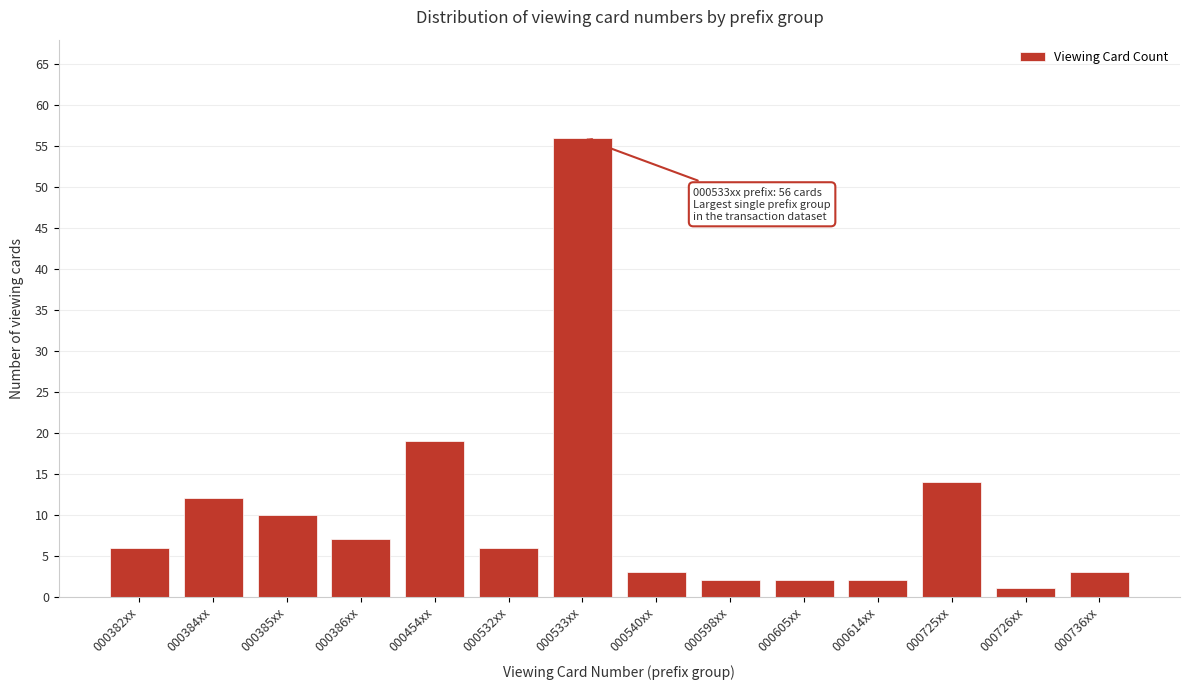

Reading left to right, what are all the values shown in this chart?

6	12	10	7	19	6	56	3	2	2	2	14	1	3